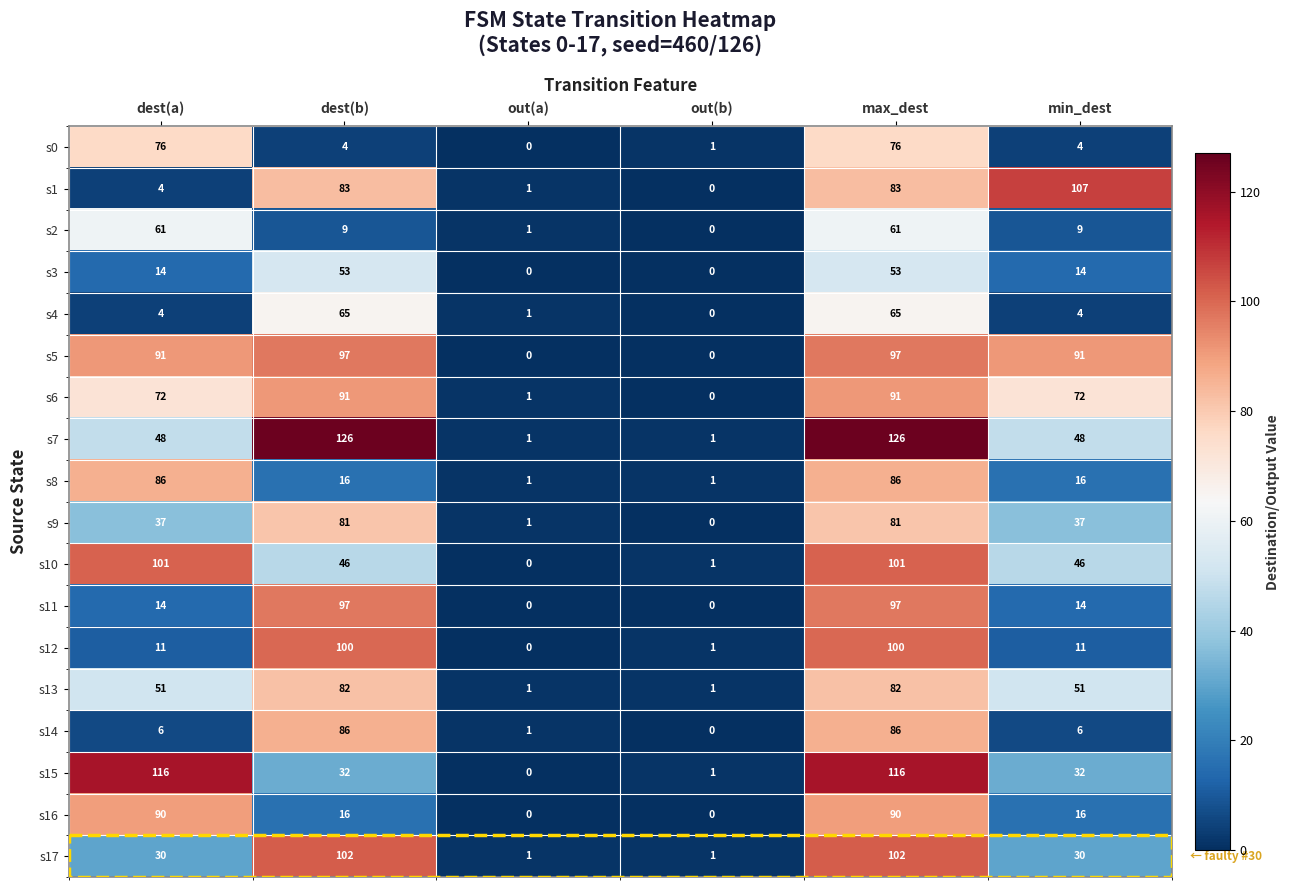

What is the highest value of the s17 series?

102